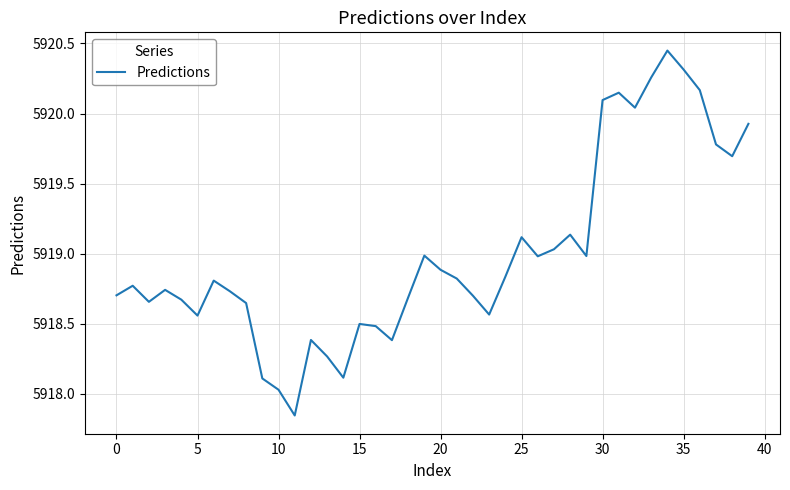

Where does the data first go above 5918?

0